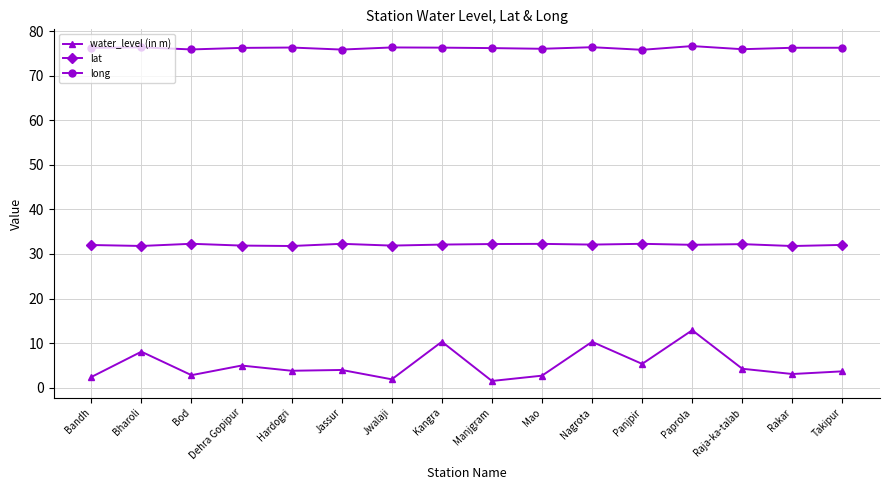

What is the approximate value of long at Jassur?

75.8